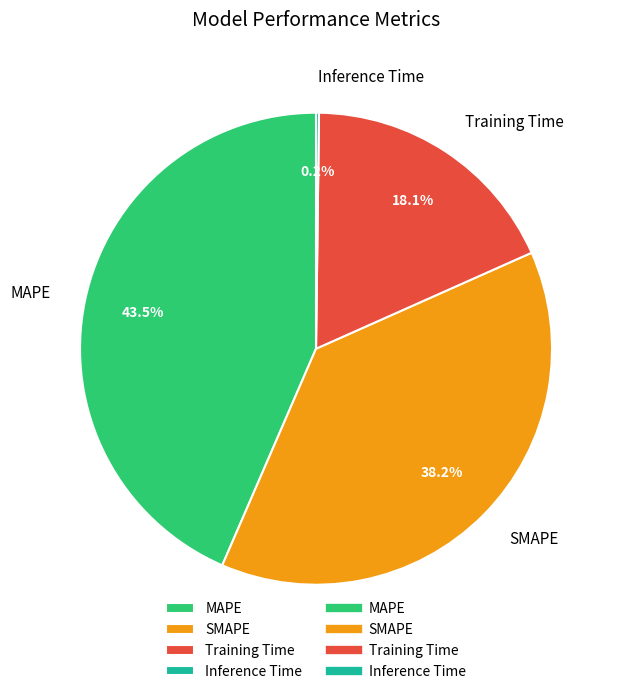

To the nearest percent, what percentage of the pie is SMAPE?

38%